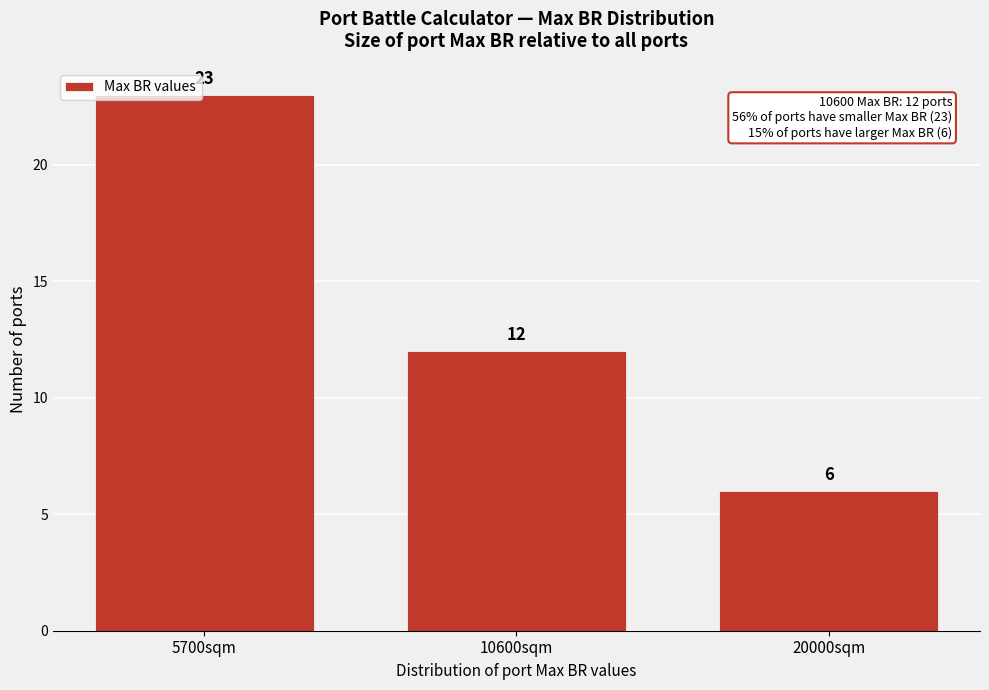

Reading left to right, extract all data points from this chart.

5700sqm=23	10600sqm=12	20000sqm=6